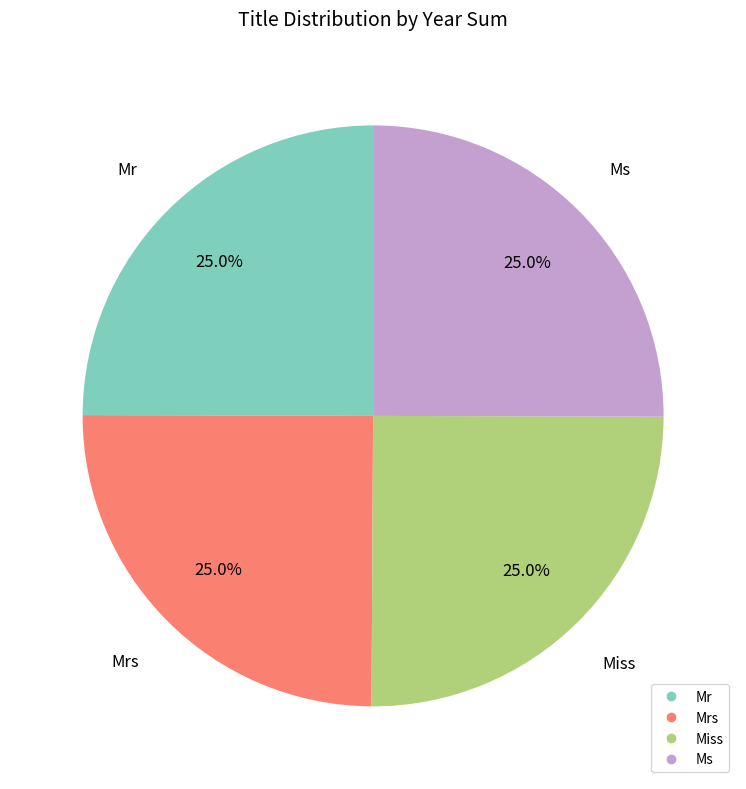

Does any single category account for the majority?

No